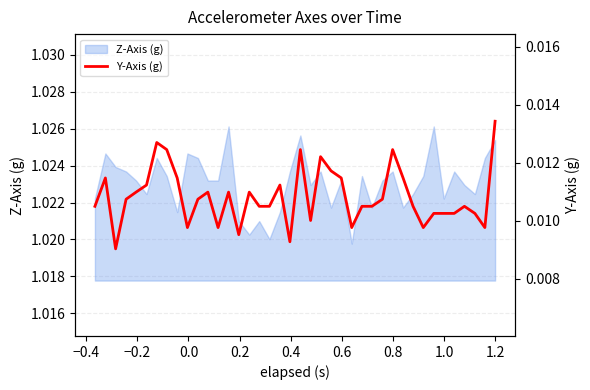

True or false: the data shows 0.0 at 21.

False